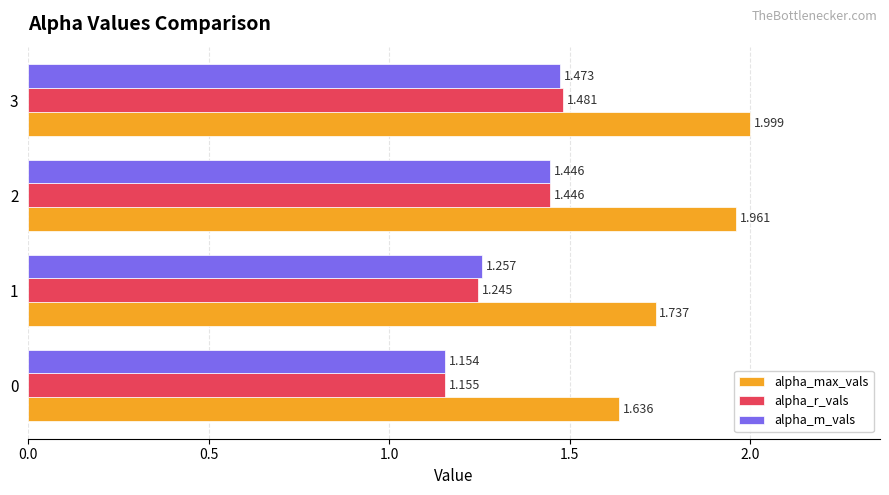

Which series has the widest spread of values?

alpha_max_vals